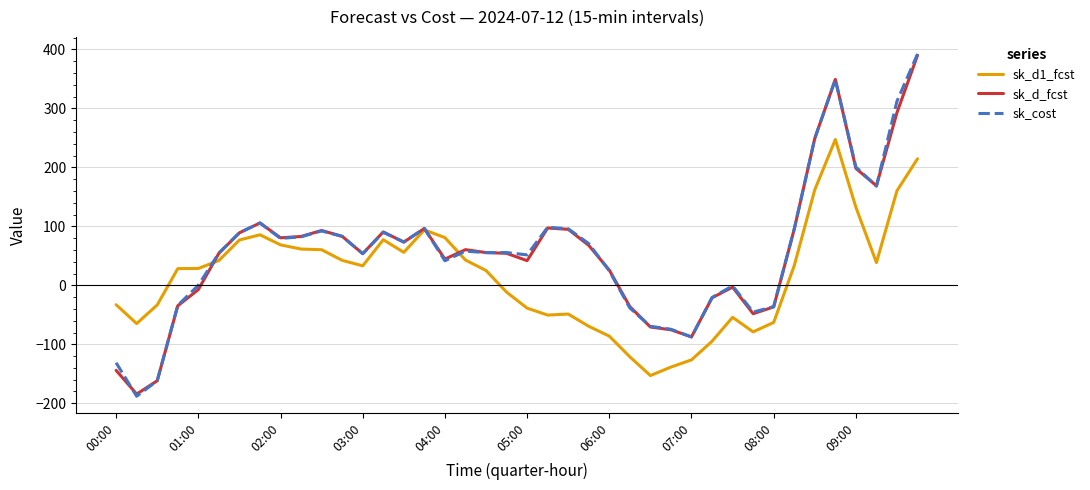

Which series has the largest range (max minus min)?

sk_cost